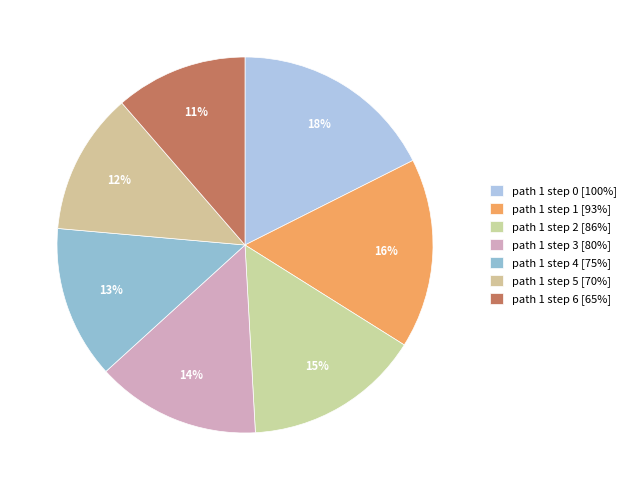

How much of the chart is everything except path 1 step 0?

82.4%